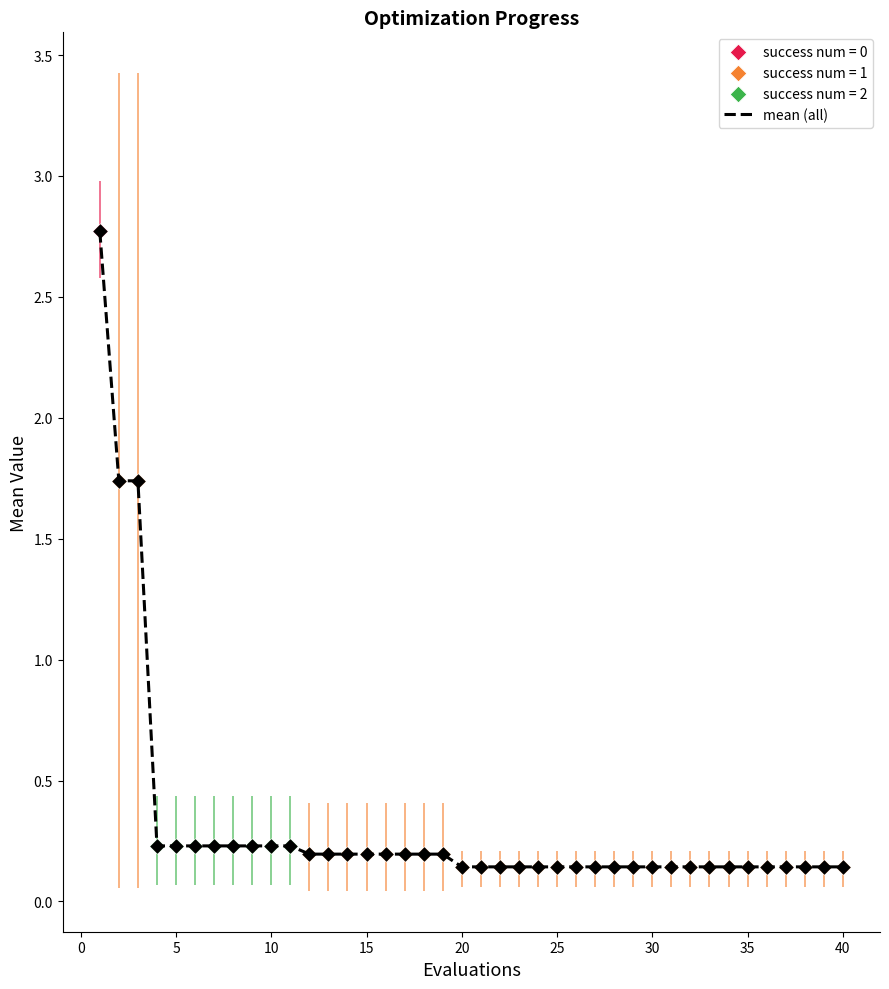

What is the greatest value displayed?

2.8